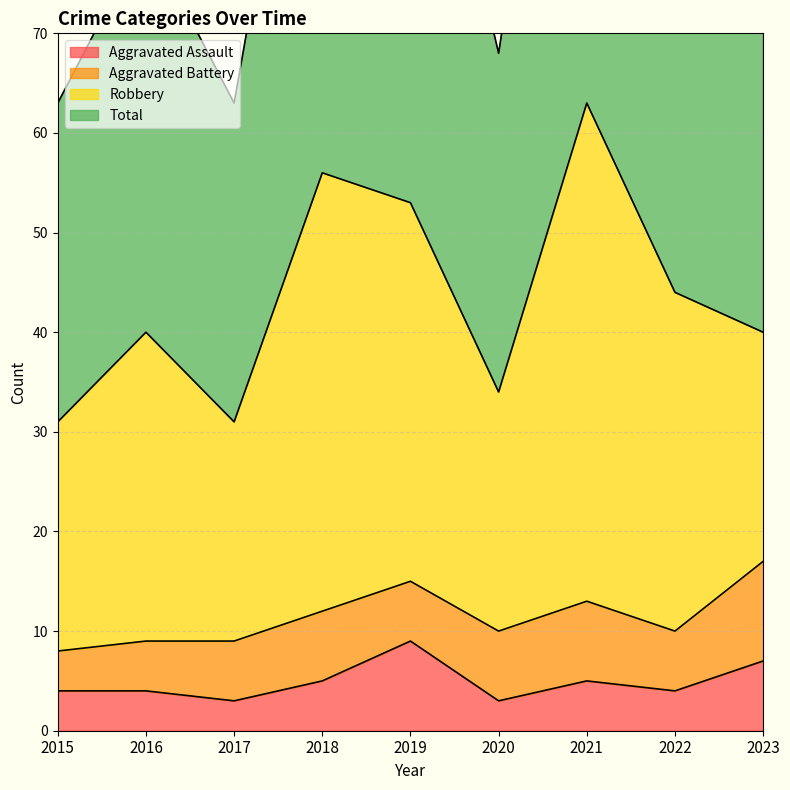

What is the maximum value for Aggravated Assault?

9